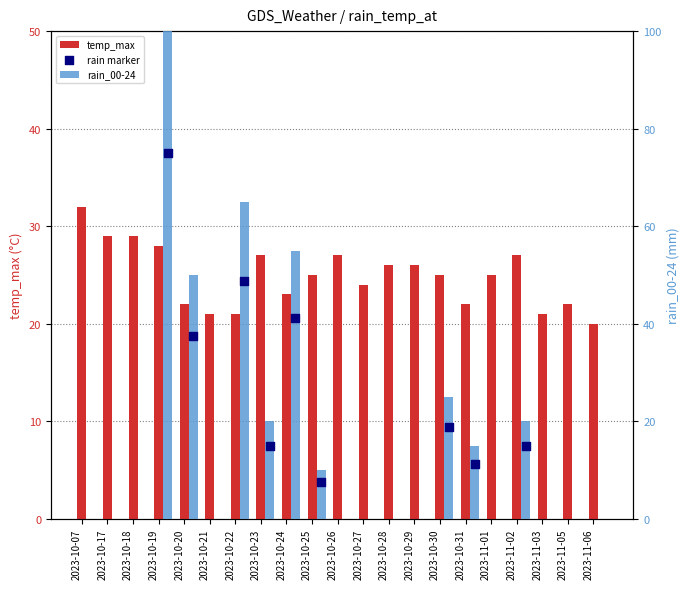

Which series has the largest total across all categories?

temp_max